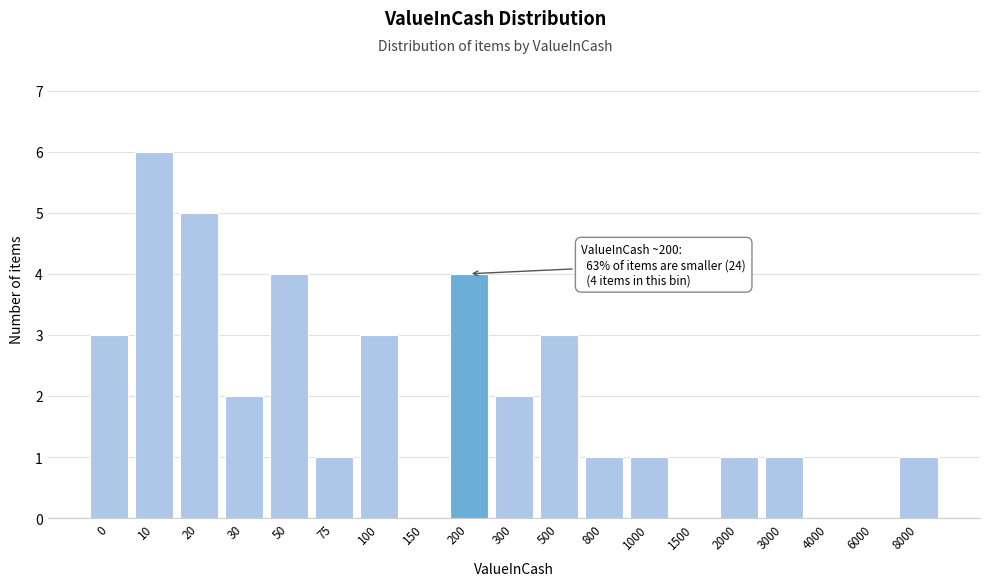

Reading left to right, what are all the values shown in this chart?

0=3	10=6	20=5	30=2	50=4	75=1	100=3	150=0	200=4	300=2	500=3	800=1	1000=1	1500=0	2000=1	3000=1	4000=0	6000=0	8000=1